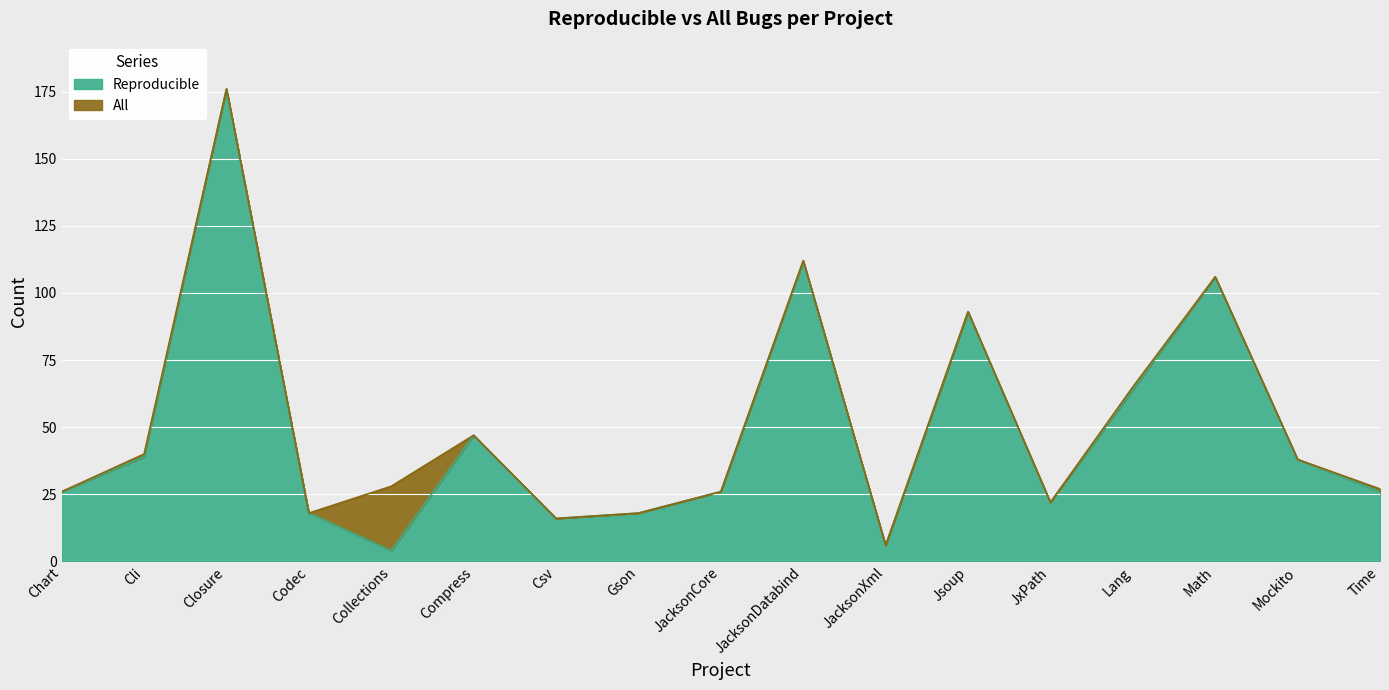

True or false: Reproducible and All cross at least once.

False